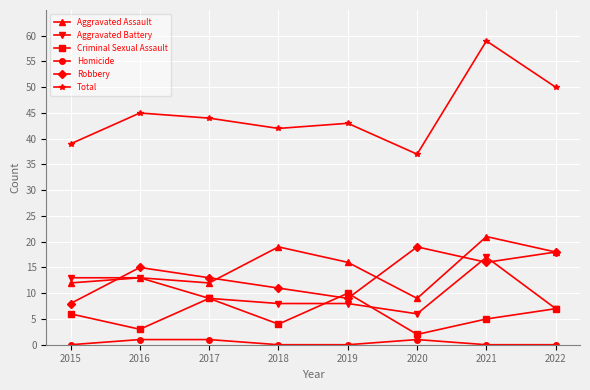

What is the total value across all series at 2018?

84